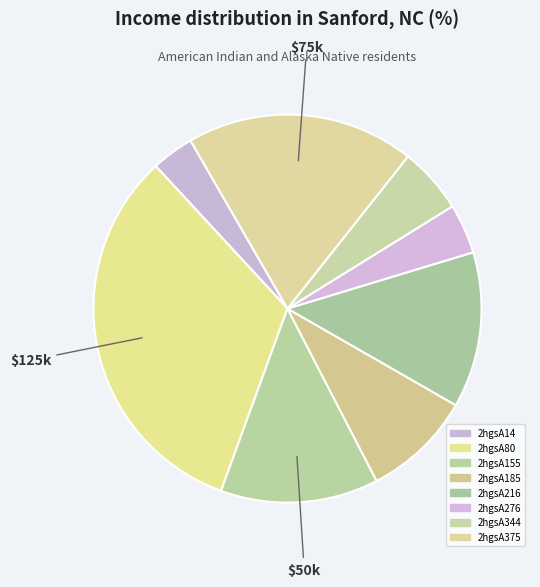

How many slices are in this pie chart?

8